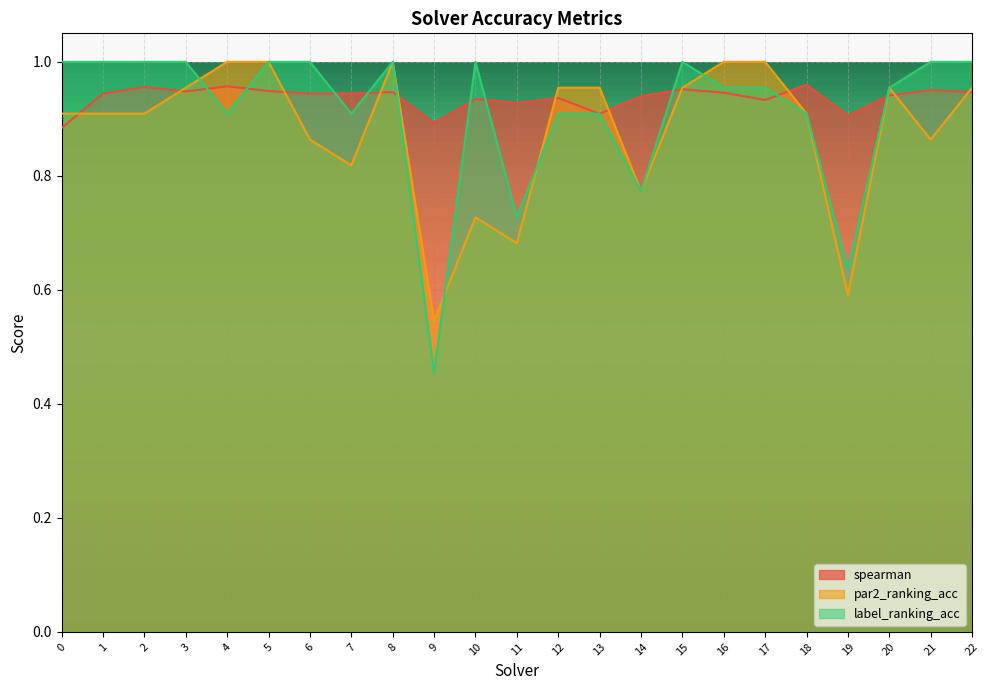

Rank the series at 14 from highest to lowest value.

spearman, par2_ranking_acc, label_ranking_acc